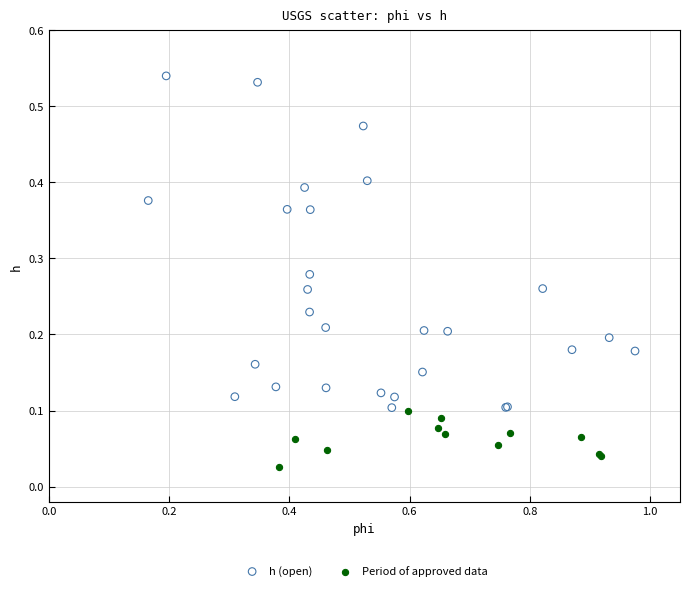

Which series has the widest spread of Y values?

h (open)